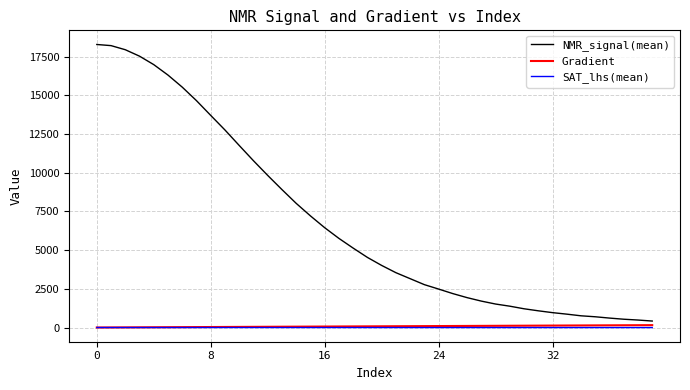

What are all the series names shown in the legend?

NMR_signal(mean), Gradient, SAT_lhs(mean)